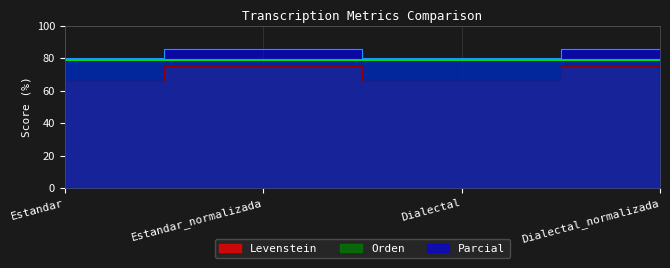

Which series has the largest range (max minus min)?

Levenstein